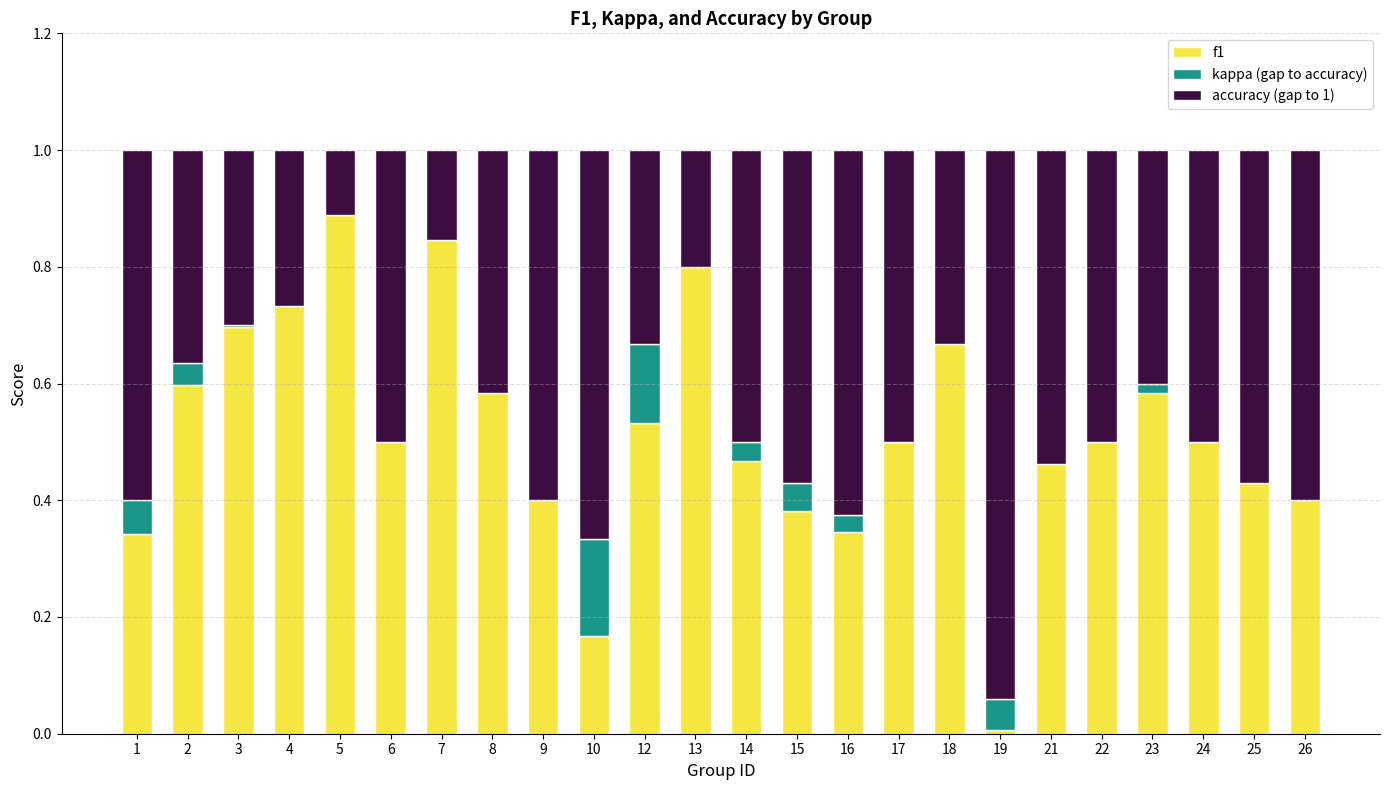

Is it true that kappa equals -0.0 at 22?

True